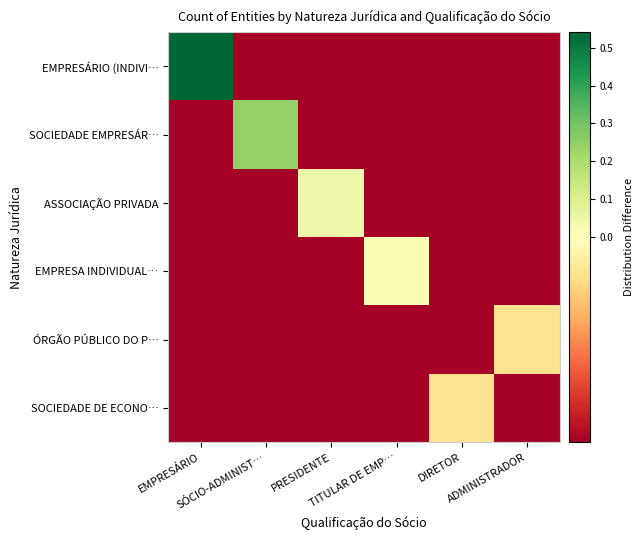

Rank the series by their maximum value, from highest to lowest.

EMPRESÁRIO (INDIVI…, SOCIEDADE EMPRESÁR…, ASSOCIAÇÃO PRIVADA, EMPRESA INDIVIDUAL…, ÓRGÃO PÚBLICO DO P…, SOCIEDADE DE ECONO…